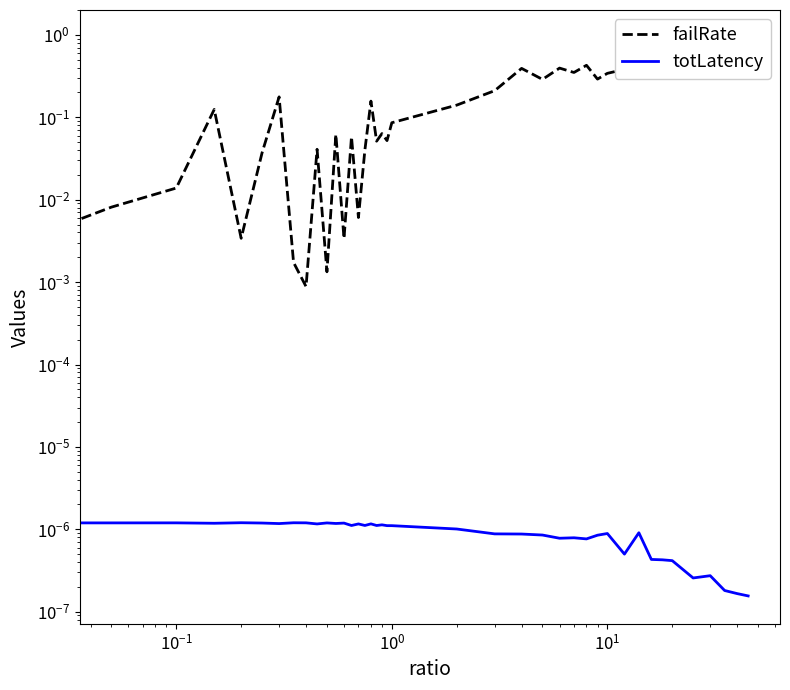

What are all the series names shown in the legend?

failRate, totLatency